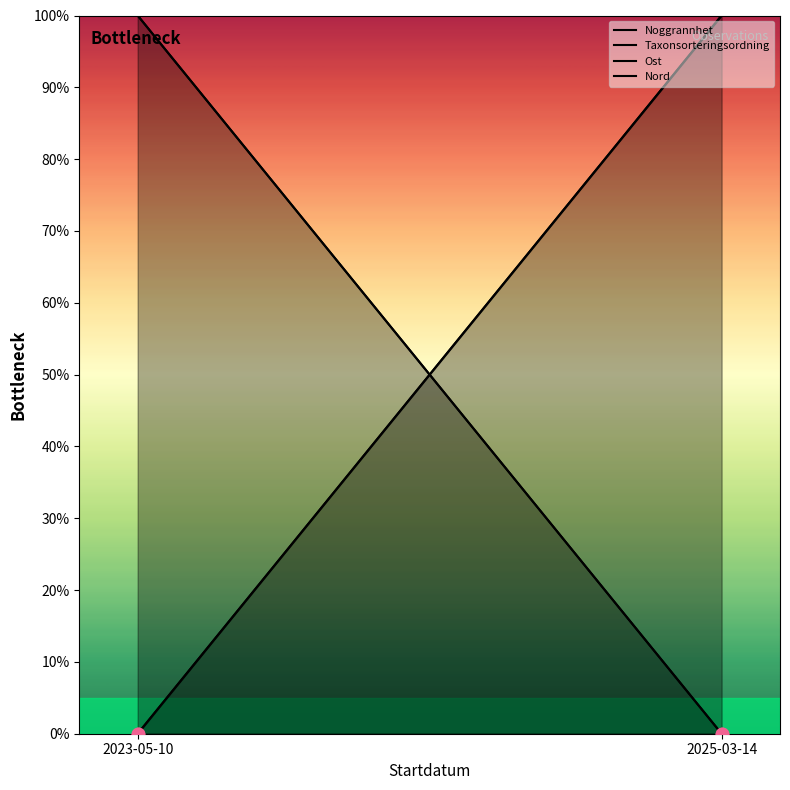

Which series reaches the maximum Y coordinate?

Noggrannhet